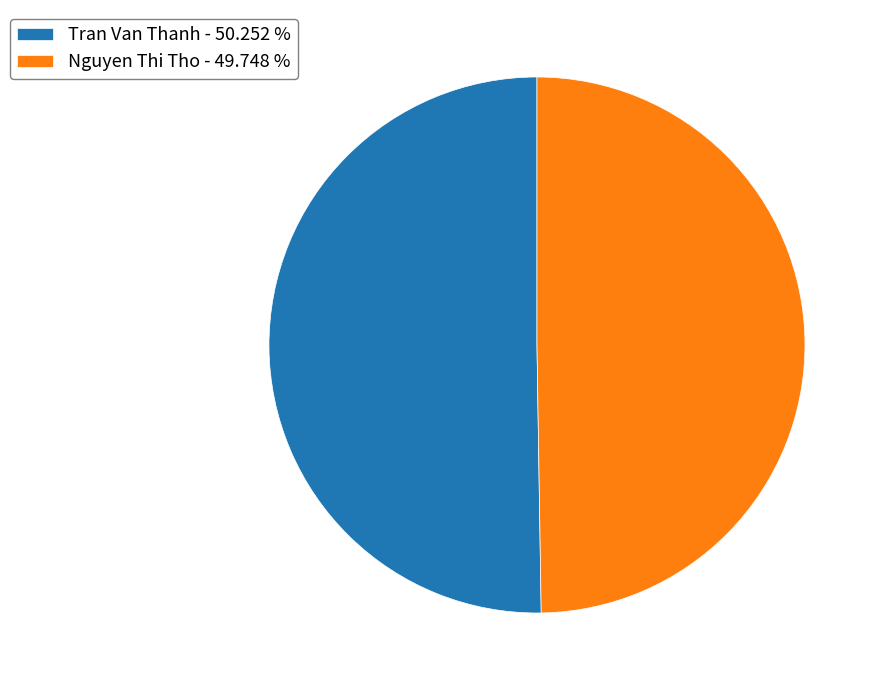

Is it true that Nguyen Thi Tho is 40% of the pie?

False